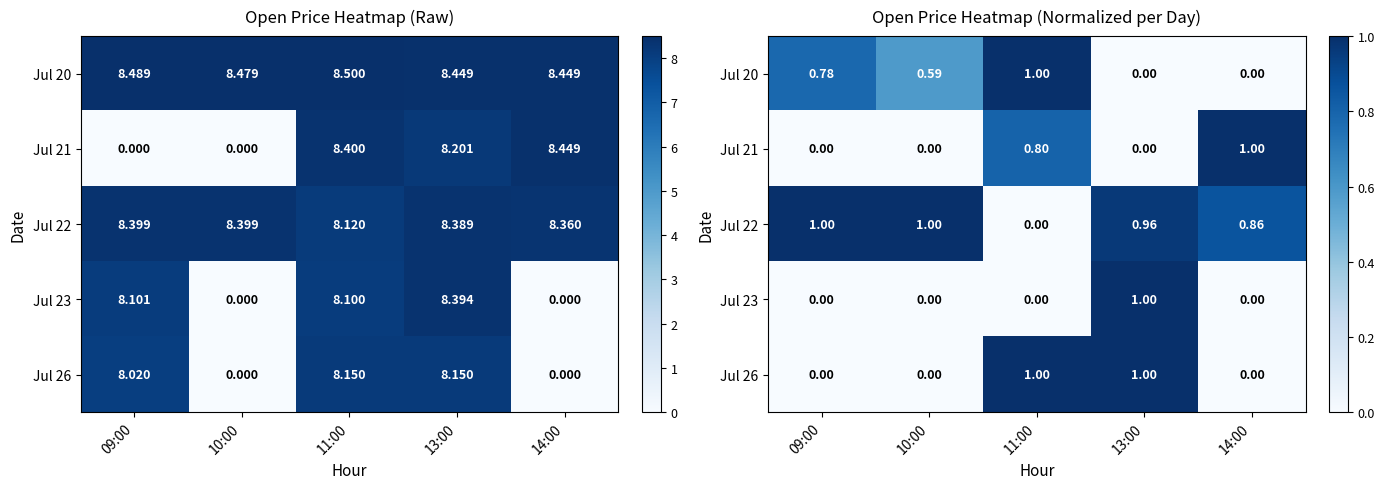

What is the difference between the Jul 23 values at 13:00 and 14:00?

1.0